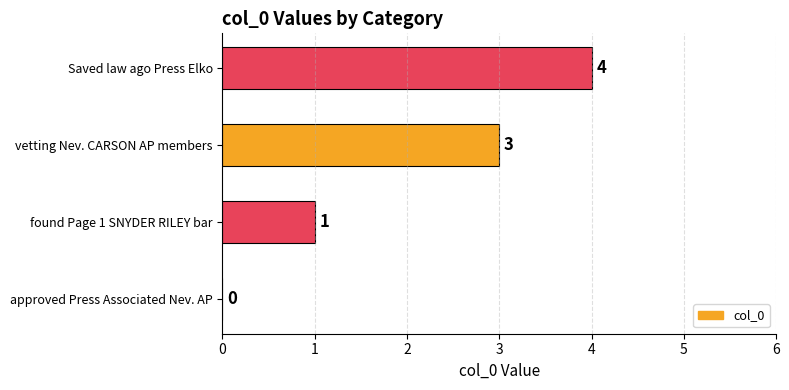

Between Saved law ago Press Elko and vetting Nev. CARSON AP members, which is larger?

Saved law ago Press Elko